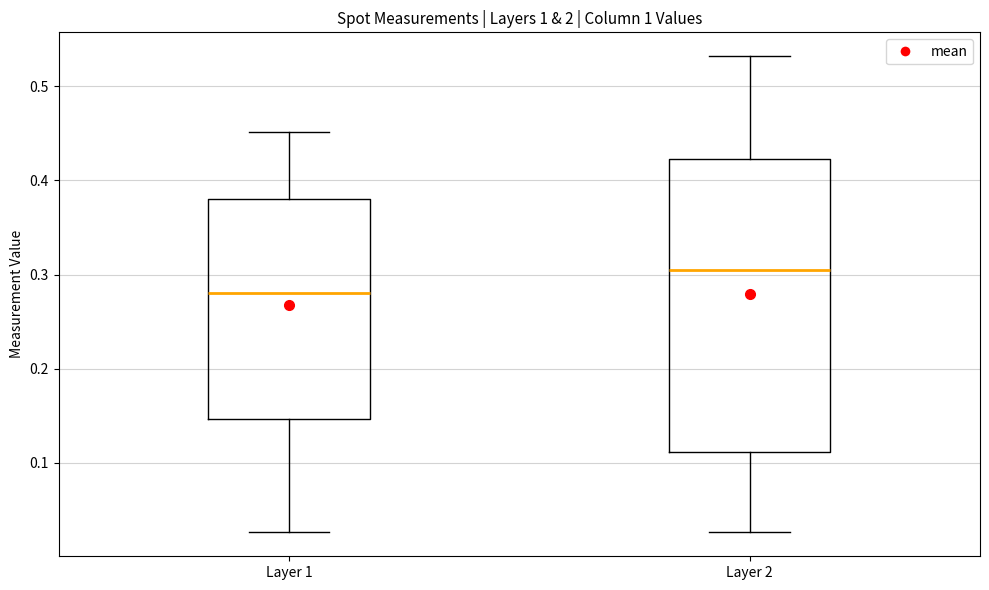

Reading left to right, transcribe this box plot: for each box, give where its median line is, the range the box spans, and where its two whiskers end, as read against the y-axis. The values are not printed on the chart, so give them approximately, as read against the axis.

Layer 1: median 0.28, box 0.15 to 0.38, whiskers 0.03 to 0.45
Layer 2: median 0.31, box 0.11 to 0.42, whiskers 0.03 to 0.53